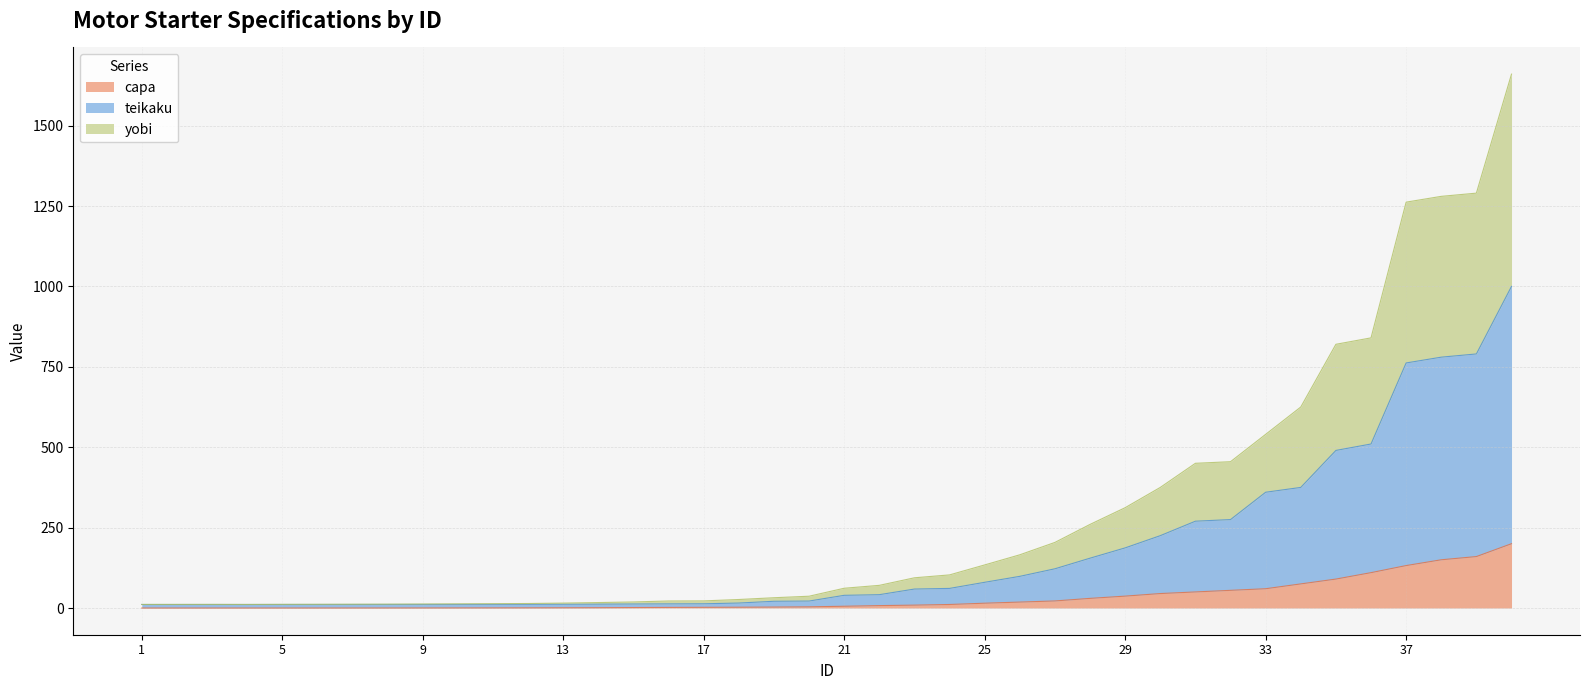

Is the value of capa at 8 greater than the value of yobi at 2?

No